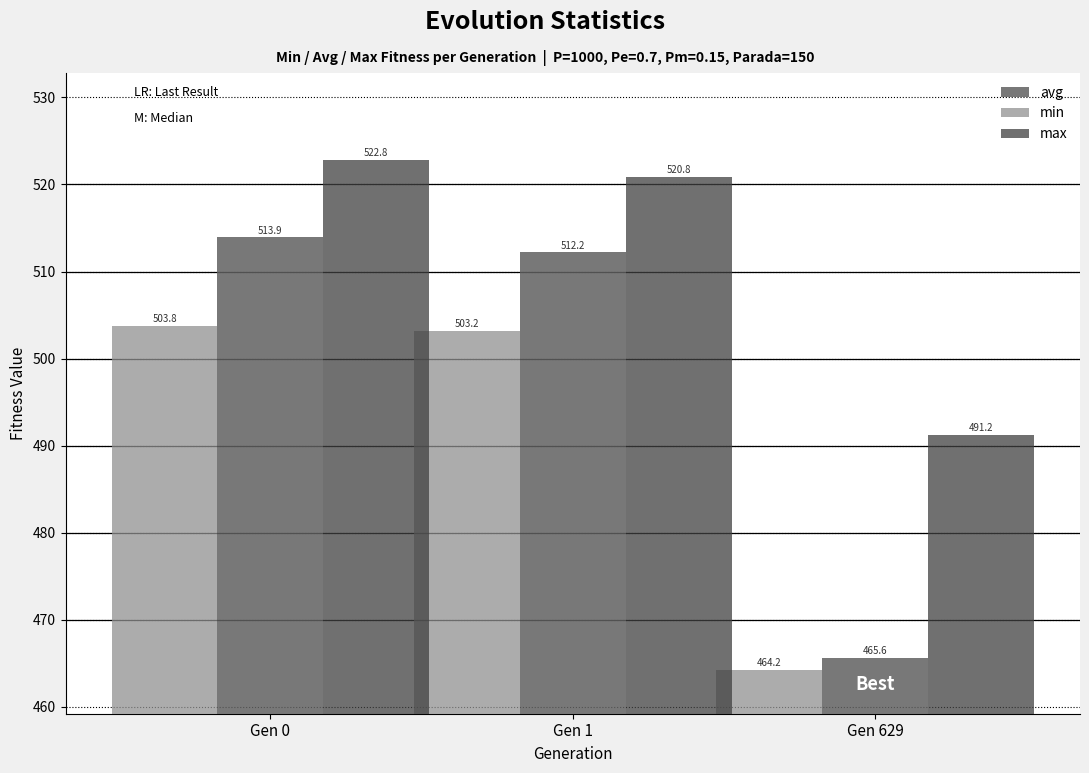

What is the spread (max minus min) of values at Gen 629?

27.0